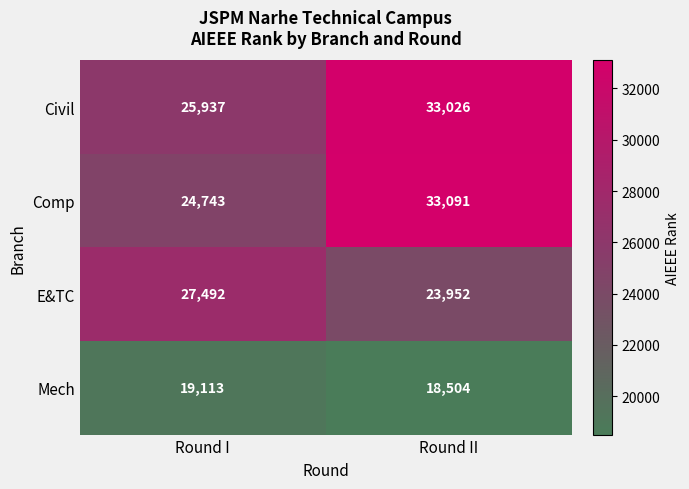

What value does the Comp series have at Round I?

24743